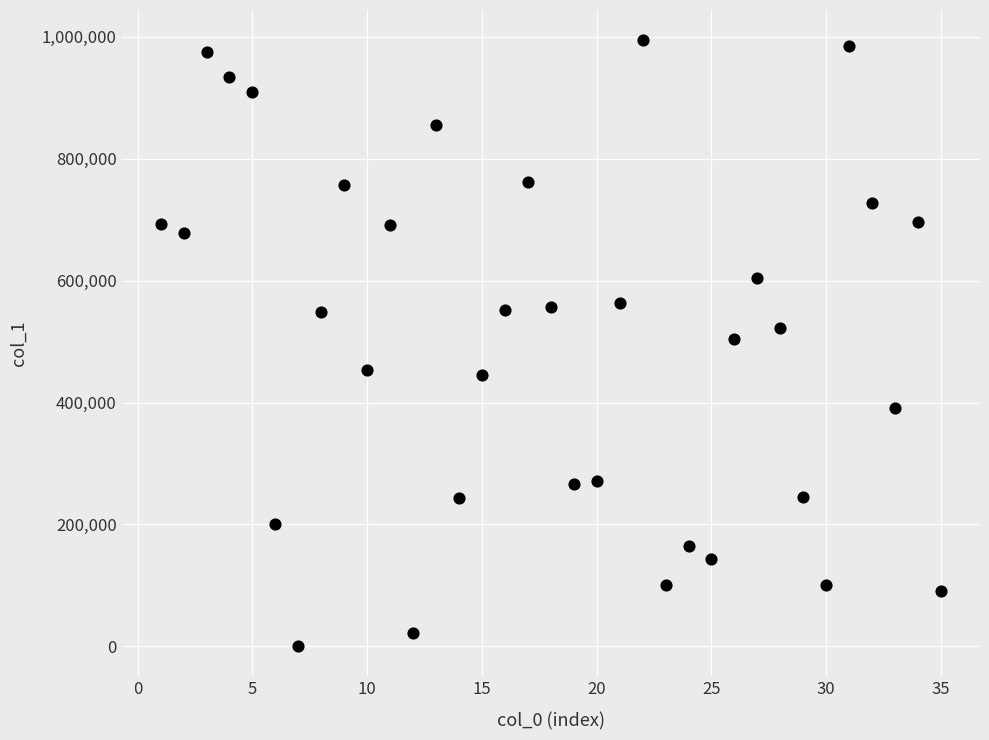

What is the range of Y values (max minus min)?

993275